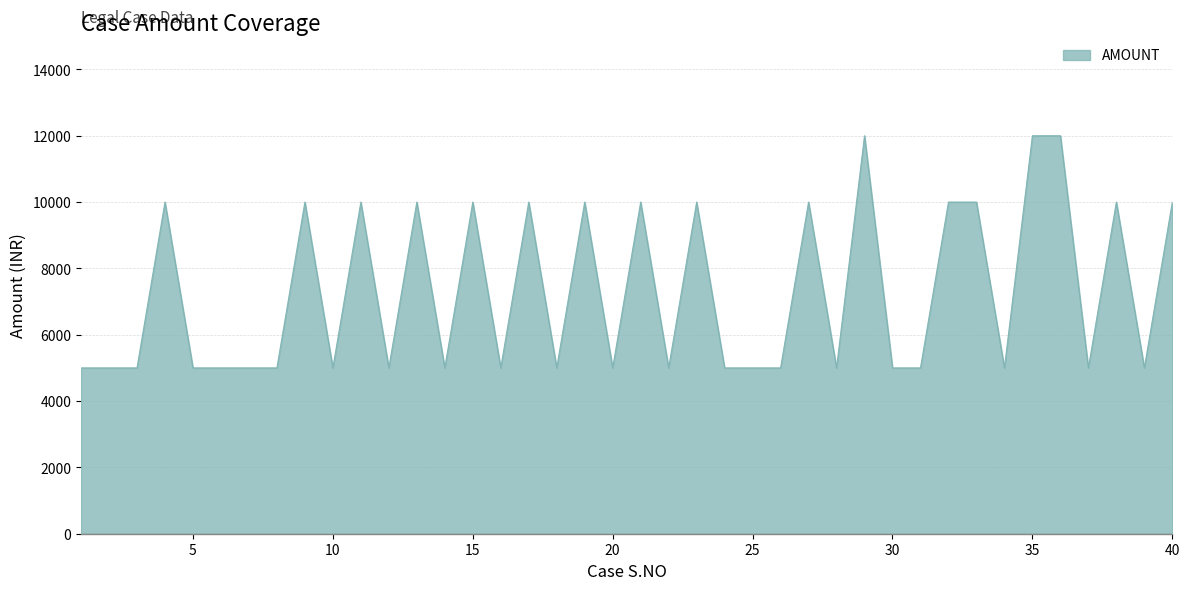

Reading left to right, extract all data points from this chart.

5000	5000	5000	10000	5000	5000	5000	5000	10000	5000	10000	5000	10000	5000	10000	5000	10000	5000	10000	5000	10000	5000	10000	5000	5000	5000	10000	5000	12000	5000	5000	10000	10000	5000	12000	12000	5000	10000	5000	10000